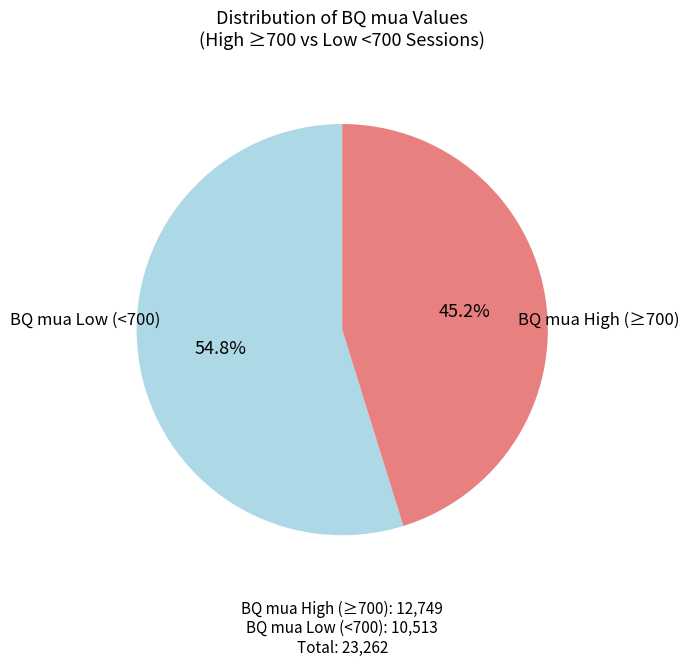

Does any single category account for the majority?

Yes